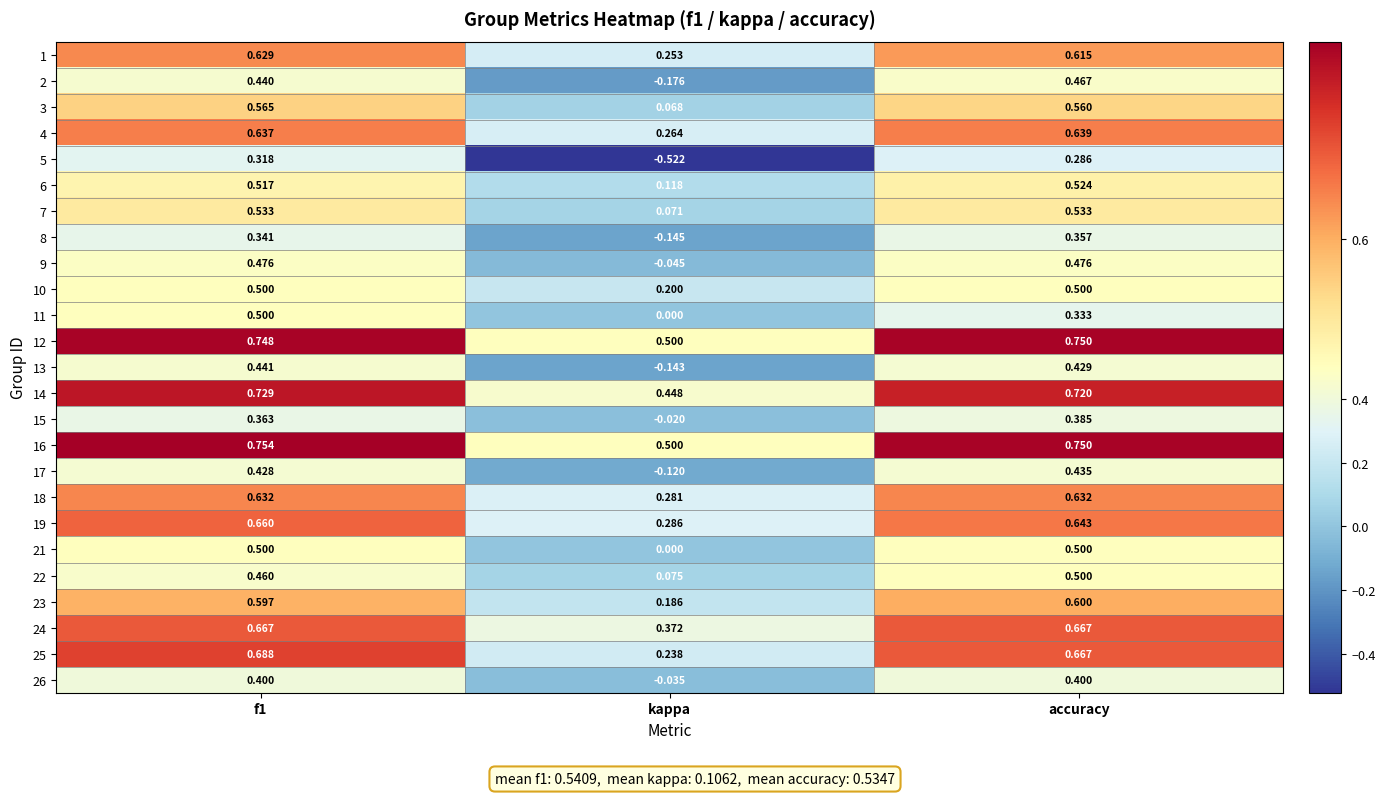

At which category is the sum across all series the highest?

f1